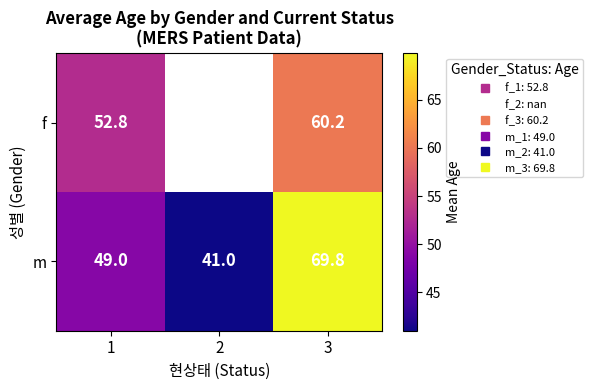

Which series has the largest total across all categories?

m